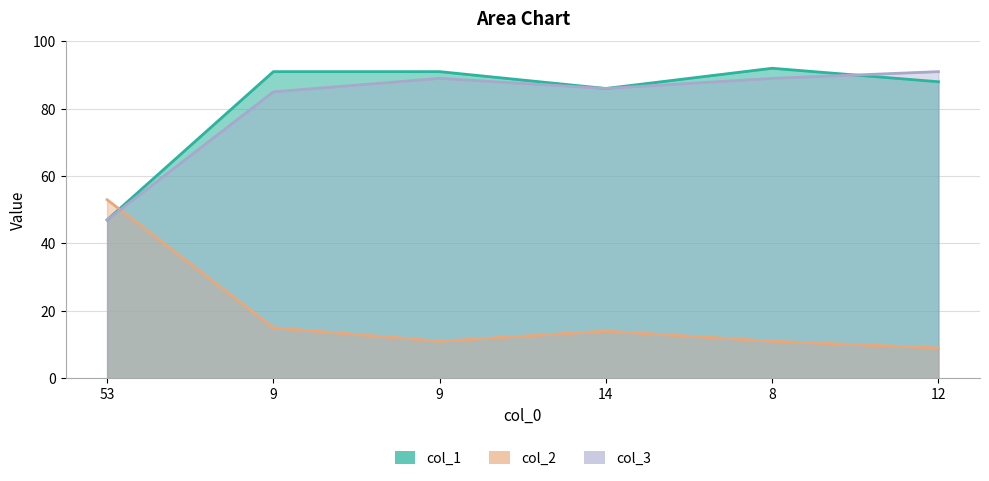

What is the average value of the col_3 series?

81